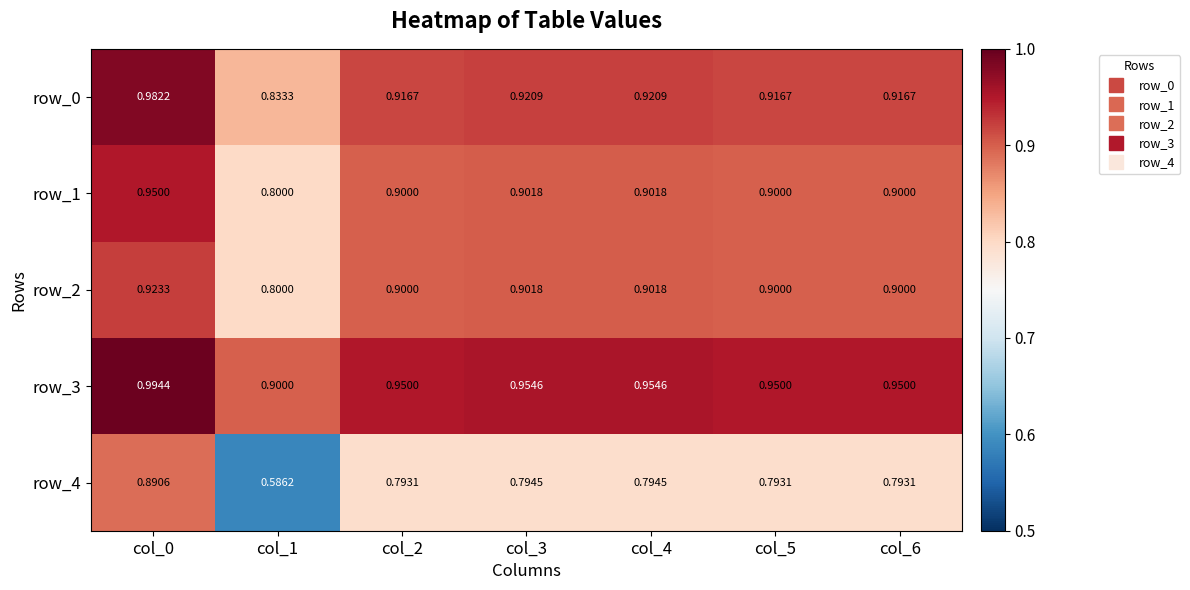

Reading left to right, what are all the values shown in this chart?

row_0: 1.0	0.8	0.9	0.9	0.9	0.9	0.9
row_1: 0.9	0.8	0.9	0.9	0.9	0.9	0.9
row_2: 0.9	0.8	0.9	0.9	0.9	0.9	0.9
row_3: 1.0	0.9	0.9	1.0	1.0	0.9	0.9
row_4: 0.9	0.6	0.8	0.8	0.8	0.8	0.8